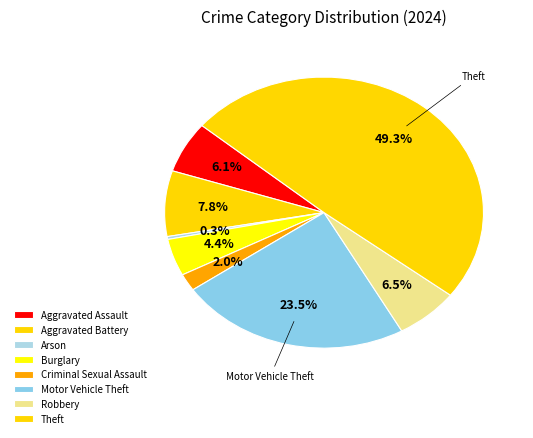

True or false: Aggravated Battery accounts for 21% of the total.

False